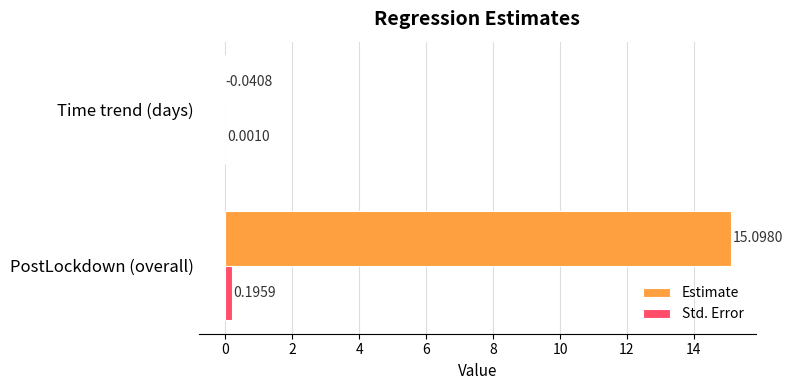

What is the sum of the Estimate values at PostLockdown (overall) and Time trend (days)?

15.1